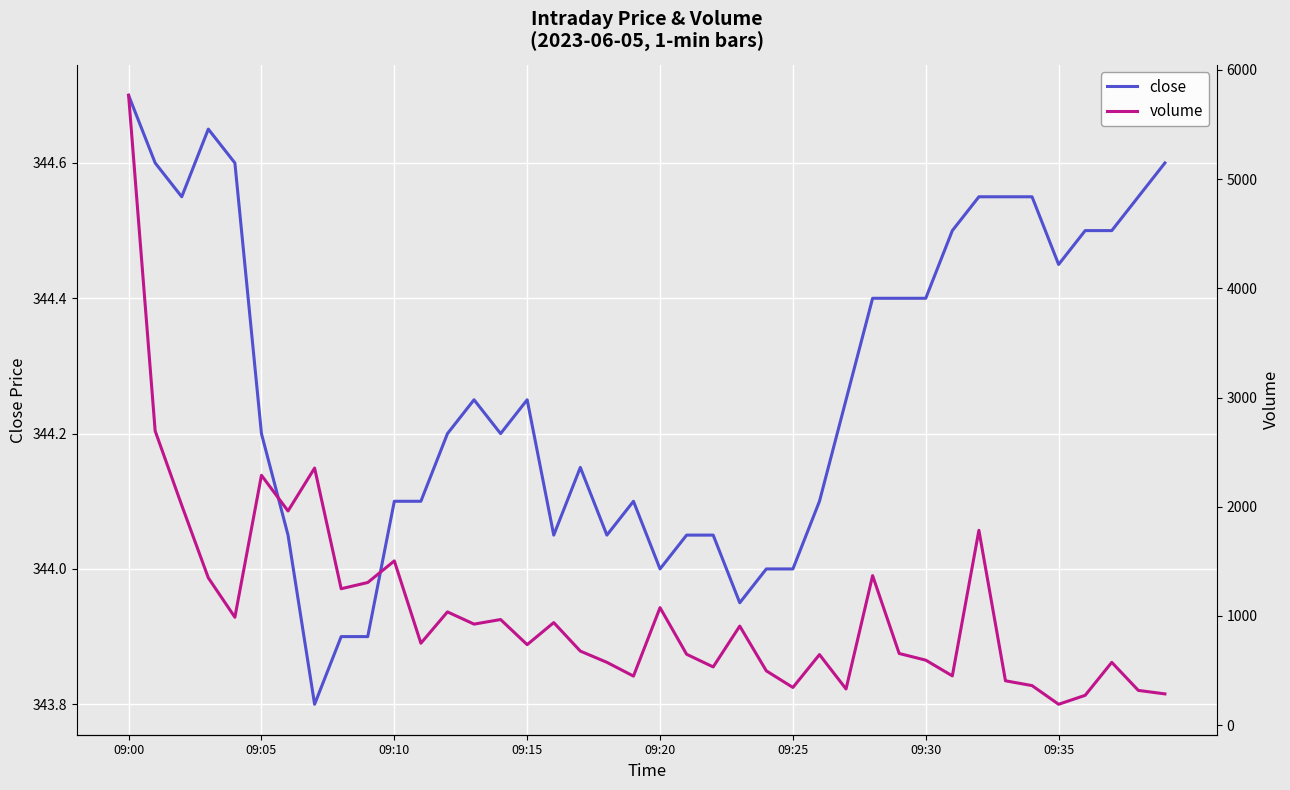

How many data points in close are less than 344?

4